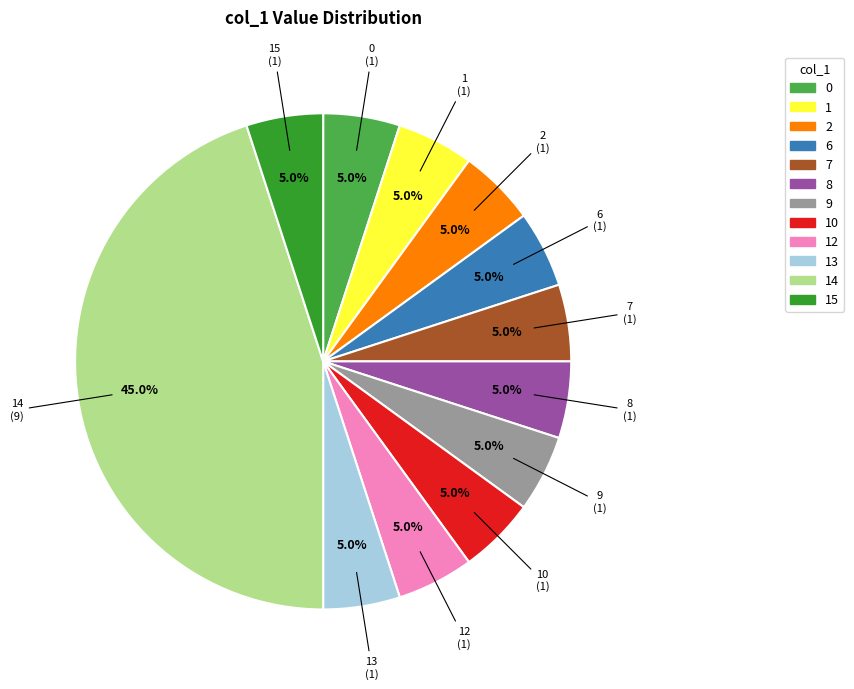

To the nearest percent, what is the combined percentage of 1 and 13?

10%